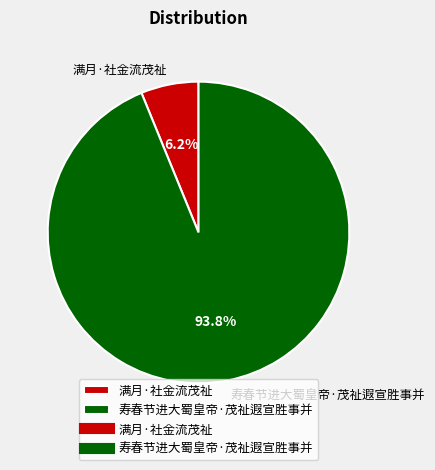

Is it true that 满月·社金流茂祉 is 6% of the pie?

True